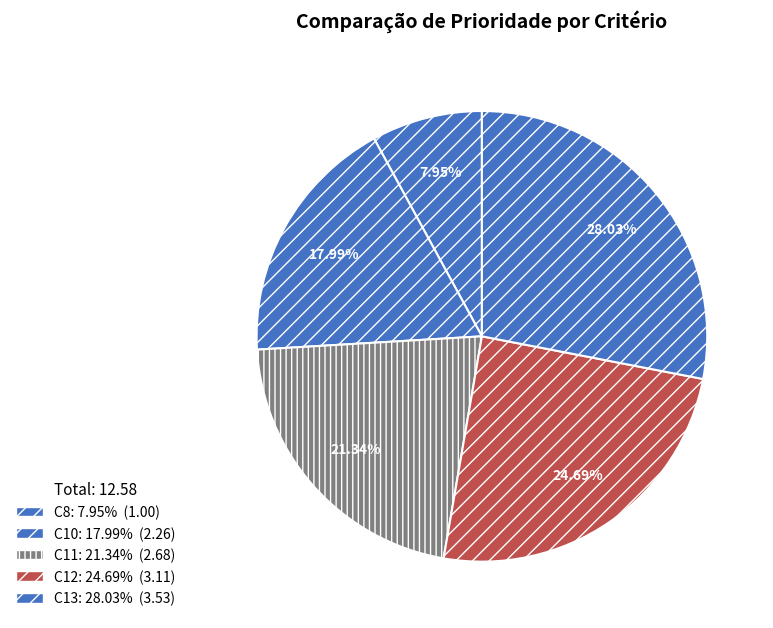

To the nearest percent, what is the combined percentage of C12 and C13?

53%